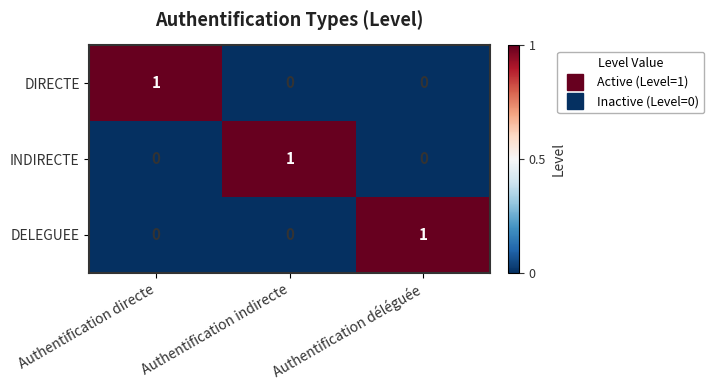

How many distinct data groups are displayed?

3